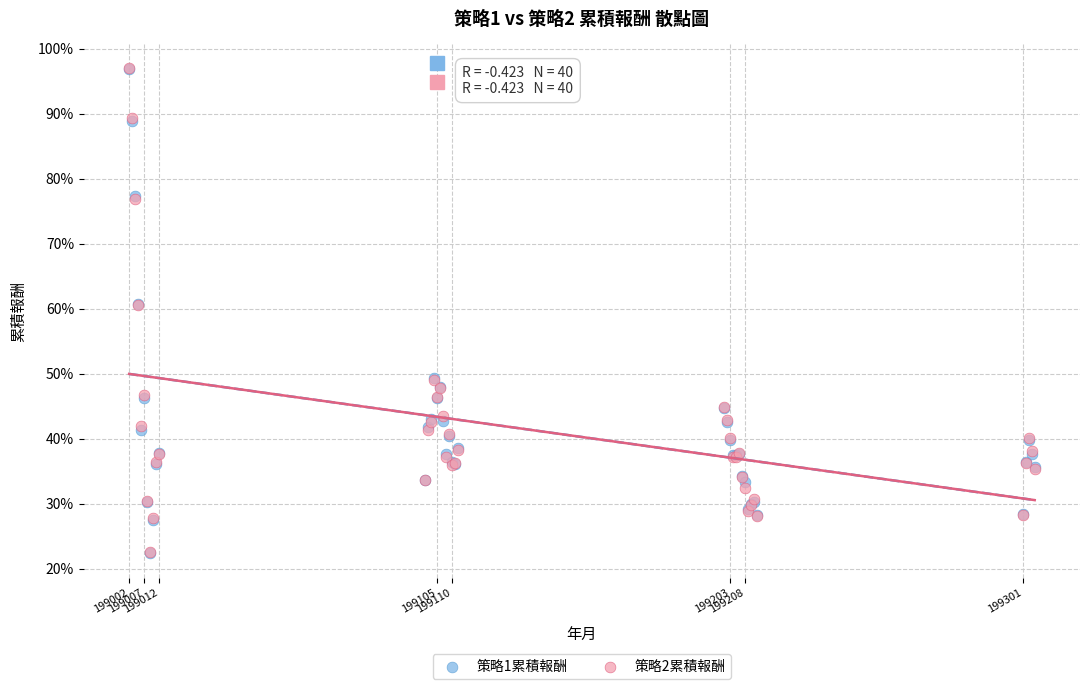

What are all the series names shown in the legend?

策略1累積報酬, 策略2累積報酬